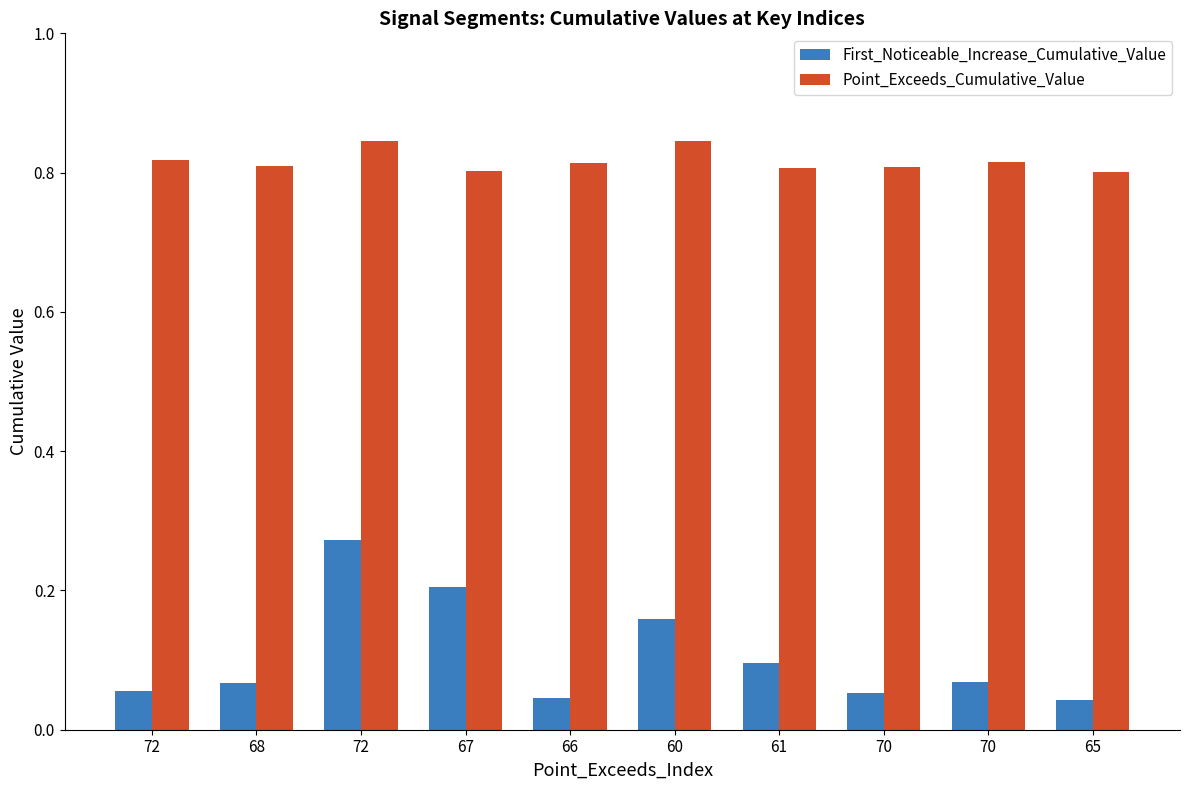

What is the total value across all series at 70?

0.9